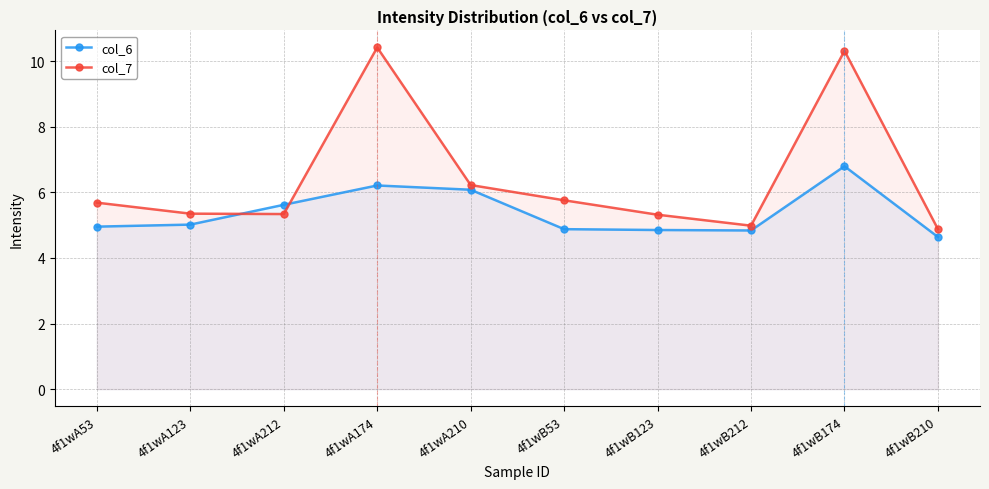

Does the chart have visible grid lines?

Yes